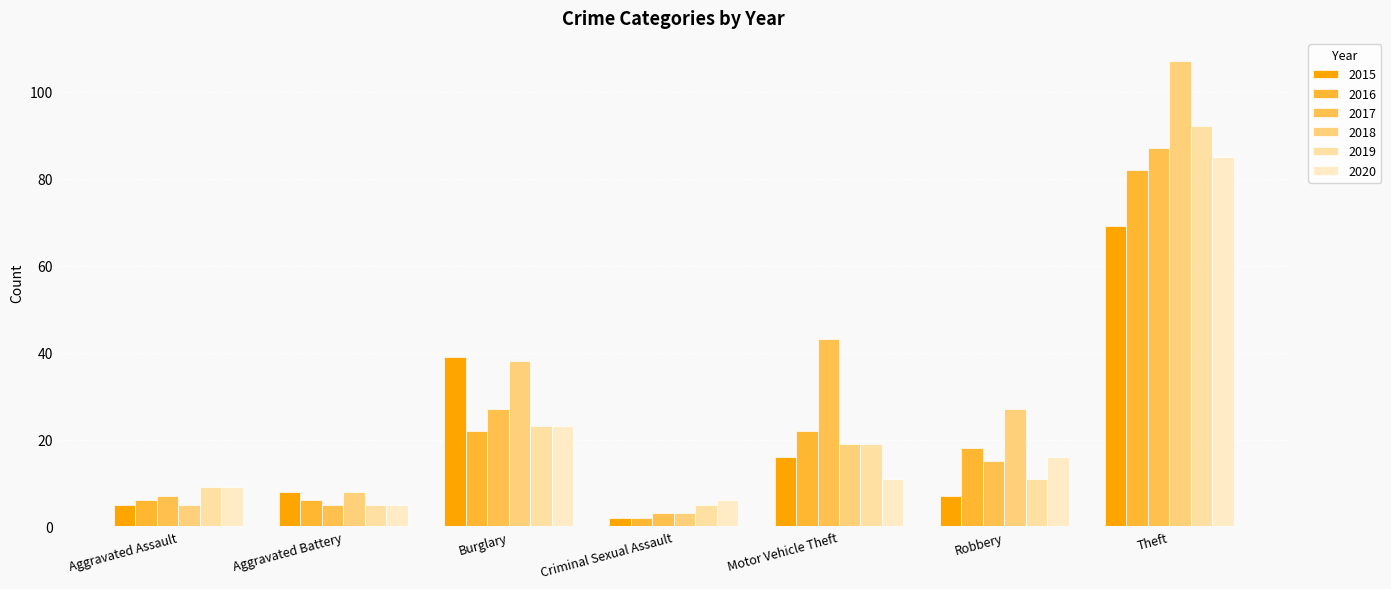

What is the sum of the 2016 values at Aggravated Assault and Burglary?

28